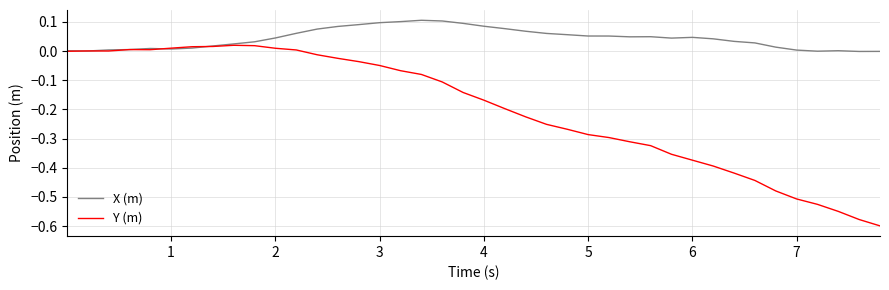

List the series in order of their peak value, highest first.

X (m), Y (m)